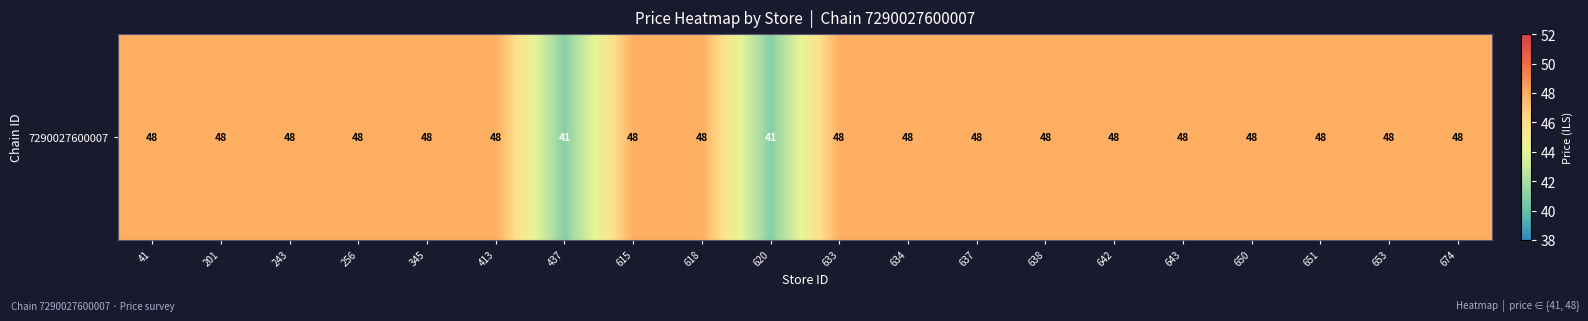

What is the average value?

47